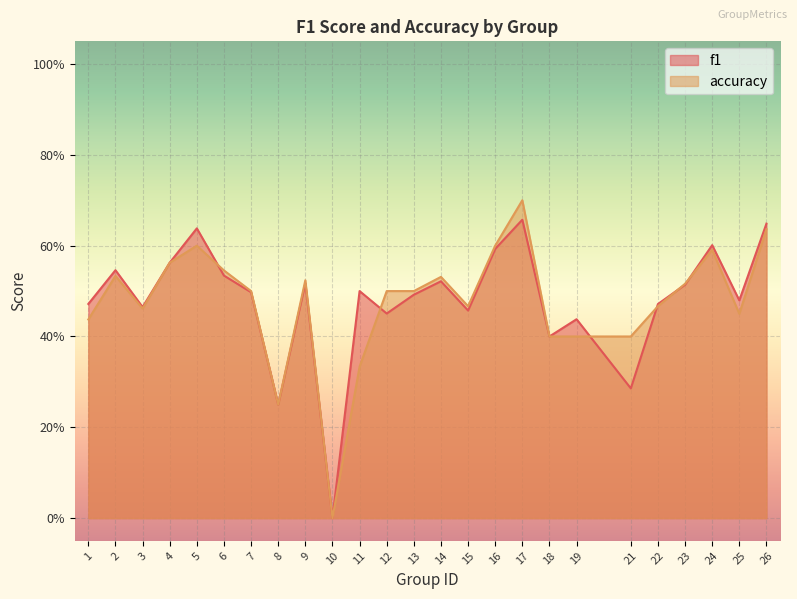

Is the value of f1 at 12 greater than the value of accuracy at 15?

No